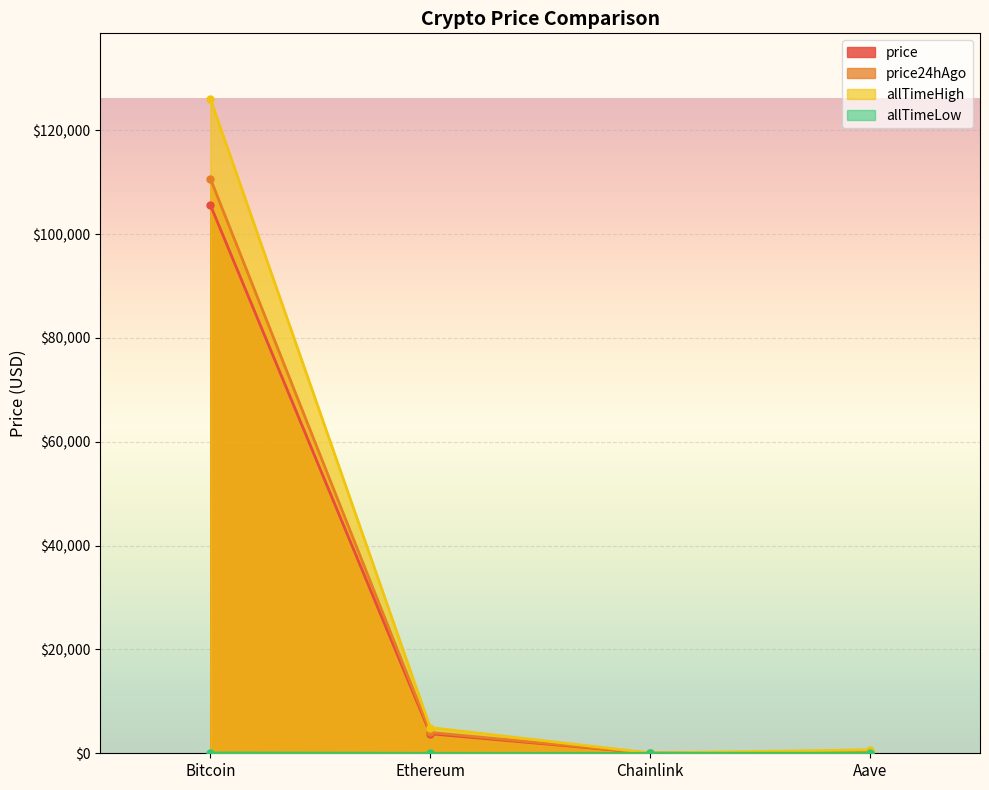

List the labels in order of allTimeHigh value, largest first.

Bitcoin, Ethereum, Aave, Chainlink